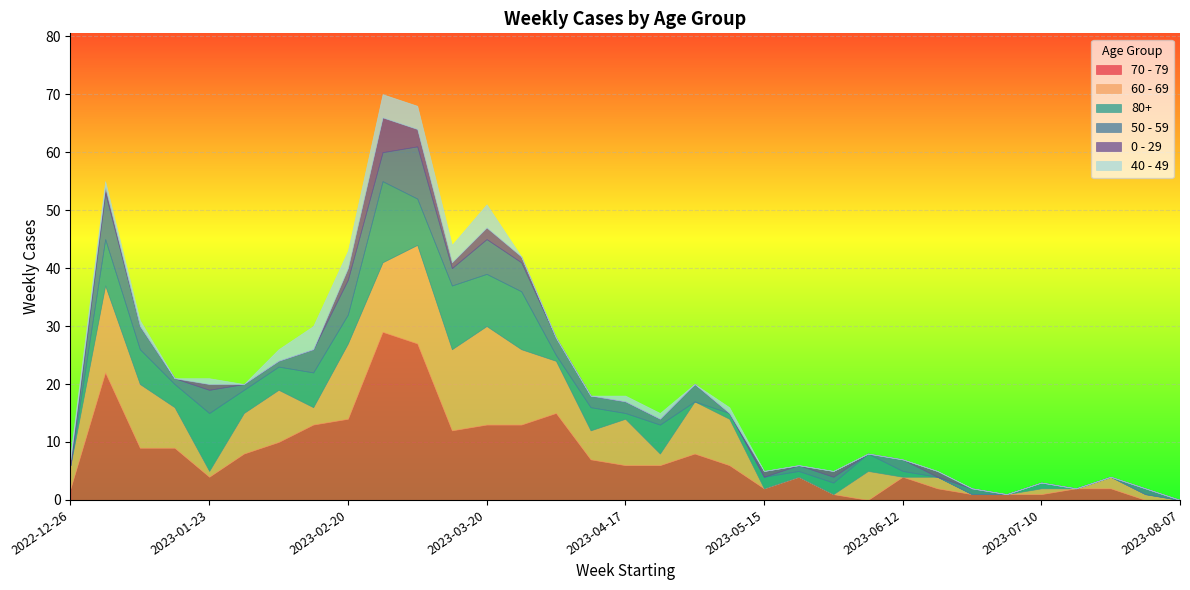

Rank the categories by 0 - 29 value from lowest to highest.

2023-01-09, 2023-01-16, 2023-01-30, 2023-02-06, 2023-02-13, 2023-04-03, 2023-04-10, 2023-04-17, 2023-04-24, 2023-05-01, 2023-05-08, 2023-05-22, 2023-06-05, 2023-06-12, 2023-06-26, 2023-07-03, 2023-07-10, 2023-07-17, 2023-07-24, 2023-07-31, 2023-08-07, 2022-12-26, 2023-01-02, 2023-01-23, 2023-03-13, 2023-03-27, 2023-05-15, 2023-05-29, 2023-06-19, 2023-02-20, 2023-03-20, 2023-03-06, 2023-02-27